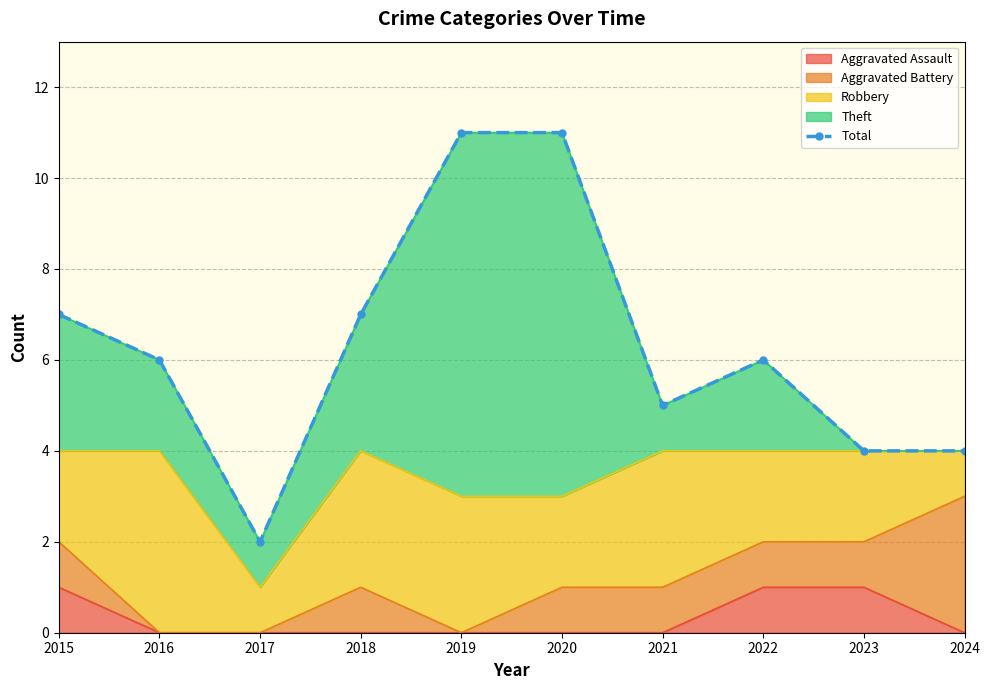

Reading left to right, transcribe all the data shown in this chart.

7	6	2	7	11	11	5	6	4	4